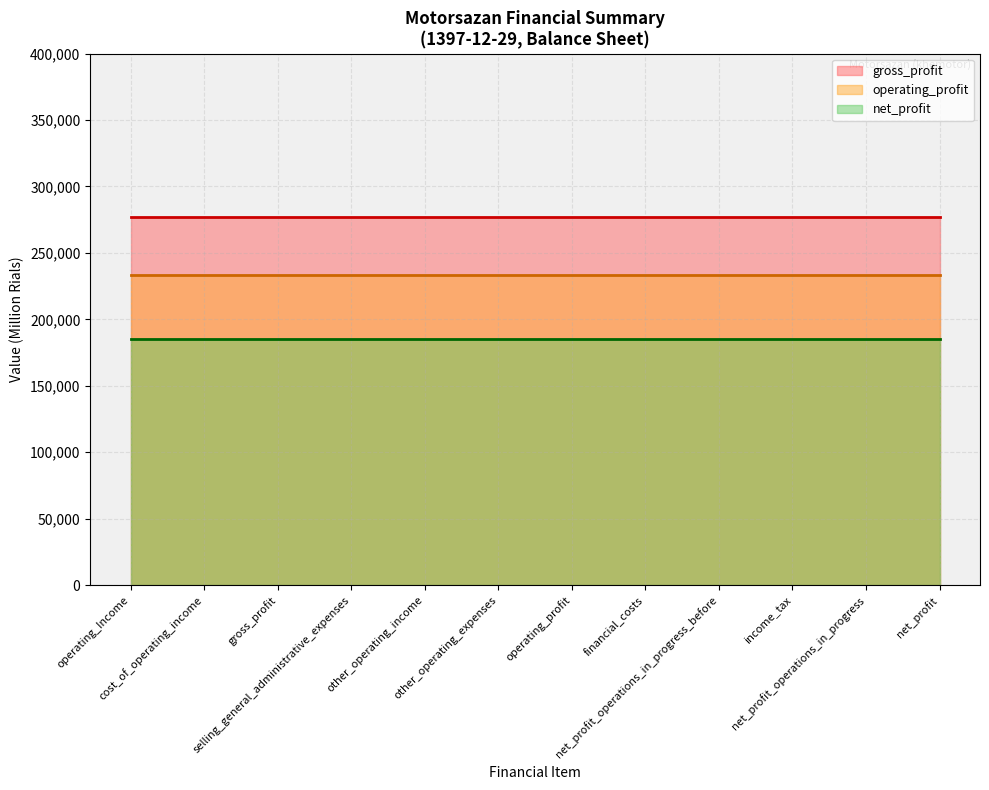

True or false: operating_profit has more than 2 interior local peaks.

False